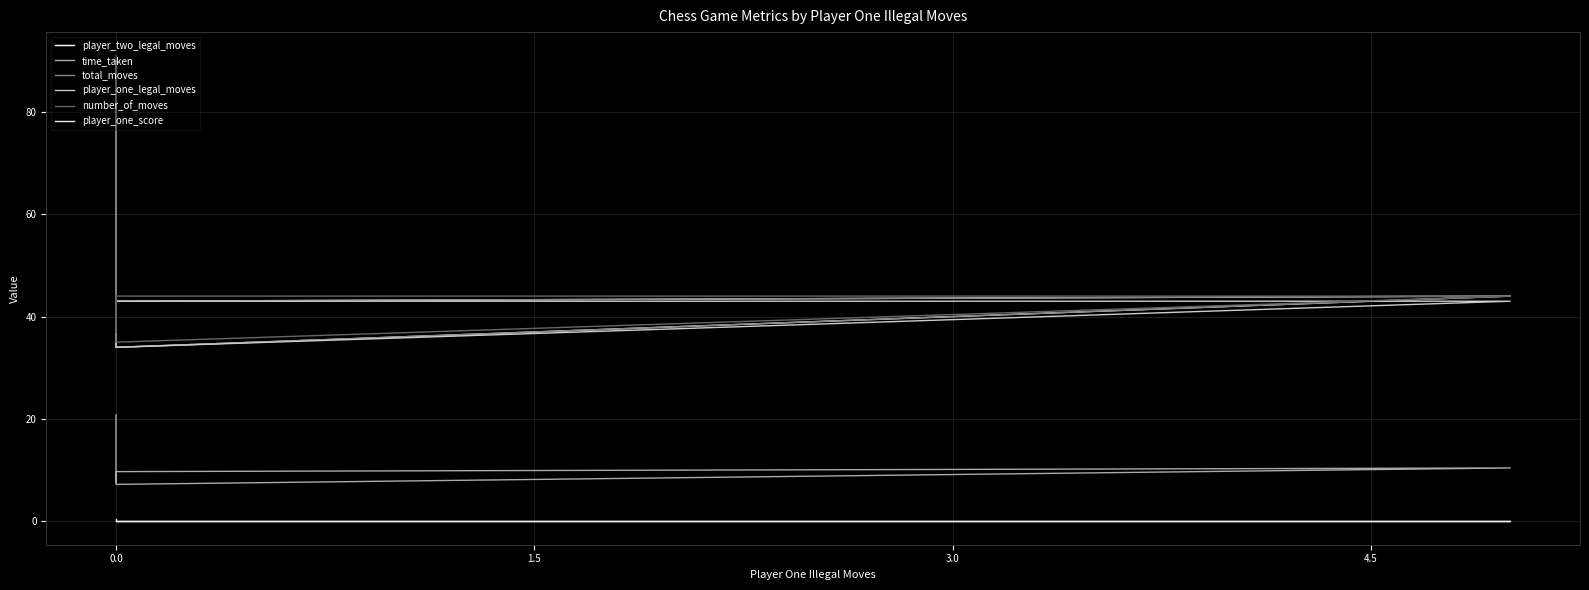

Is it true that number_of_moves equals 22.1 at 0.0?

False